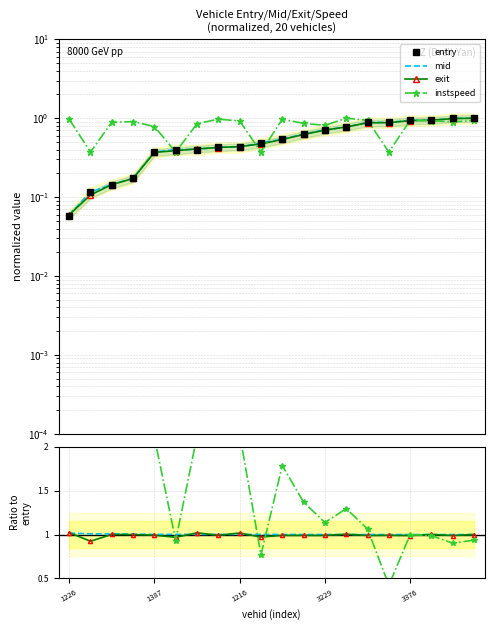

What is the label of the 11th point from the right?

9